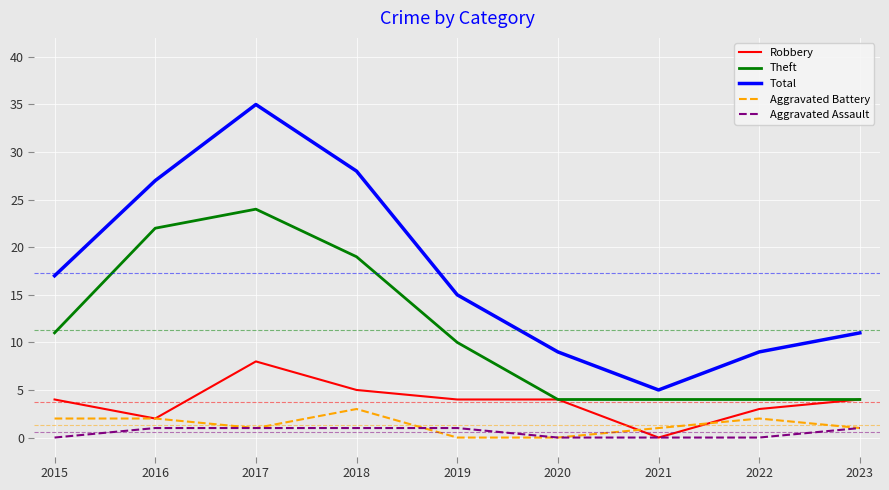

Is the value of Total at 2019 greater than the value of Aggravated Assault at 2022?

Yes